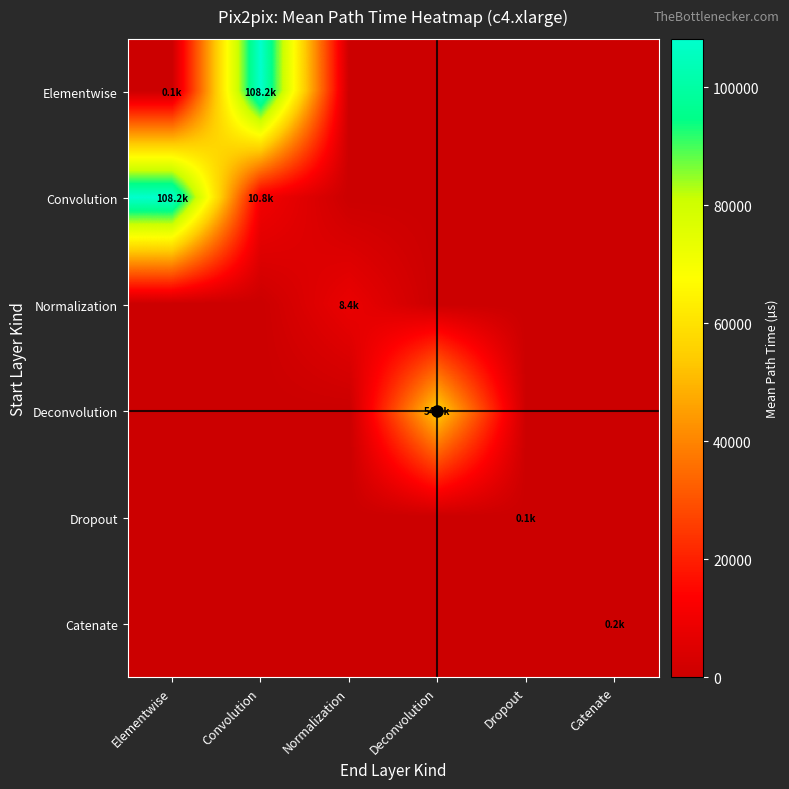

What is the maximum value shown in the chart?

108236.0